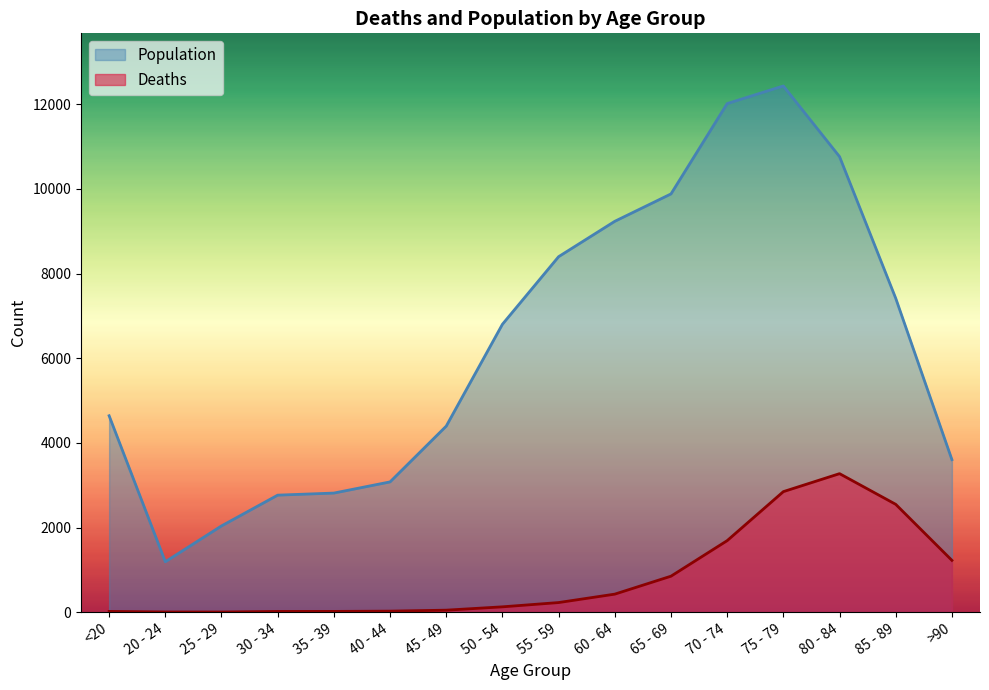

Count the number of data series in this chart.

2